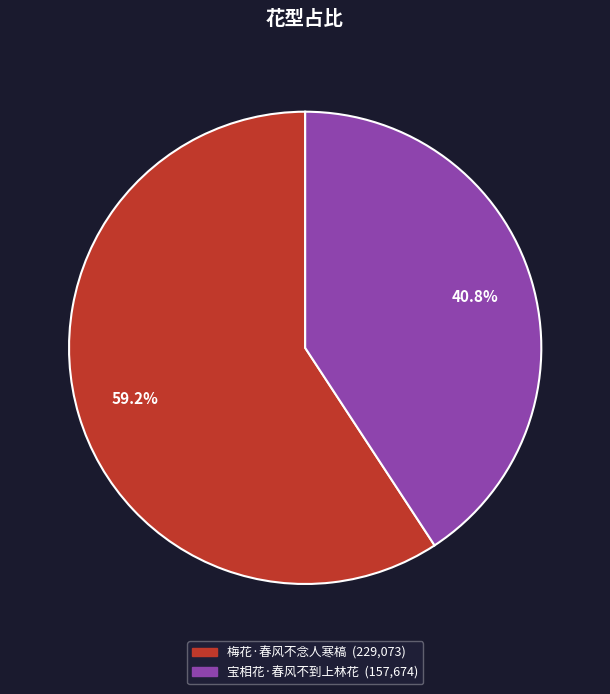

Rank the categories by value from lowest to highest.

宝相花·春风不到上林花, 梅花·春风不念人寒槁